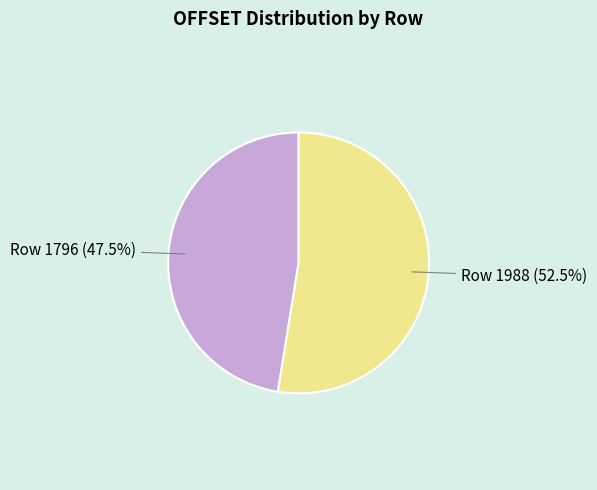

Approximately how many times larger is the value at Row 1796 compared to Row 1988?

0.9